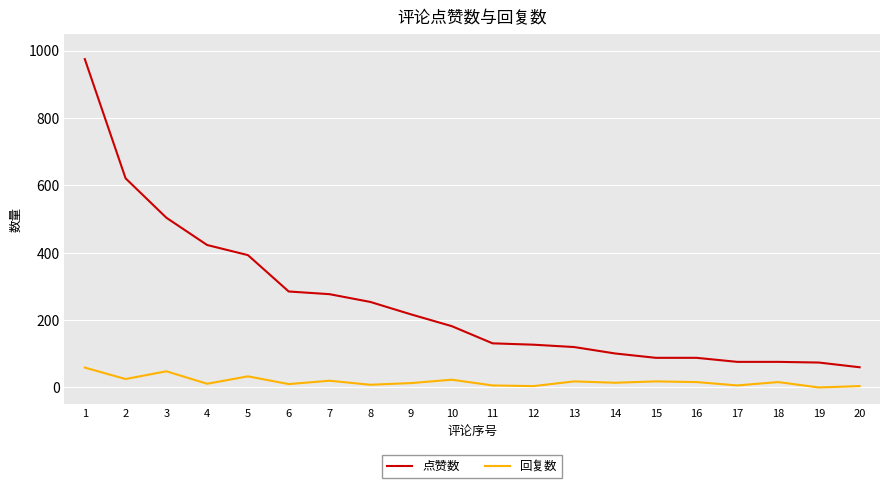

Where is the first local maximum for 回复数?

3